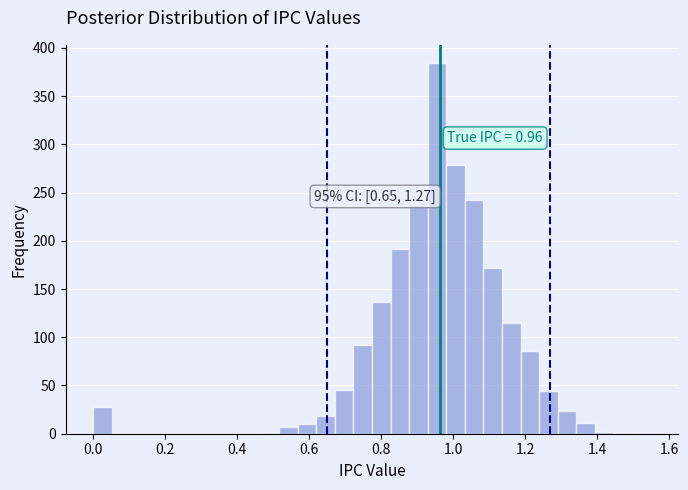

Read against the x-axis, roughly where is the centre of the tallest bar?

0.96